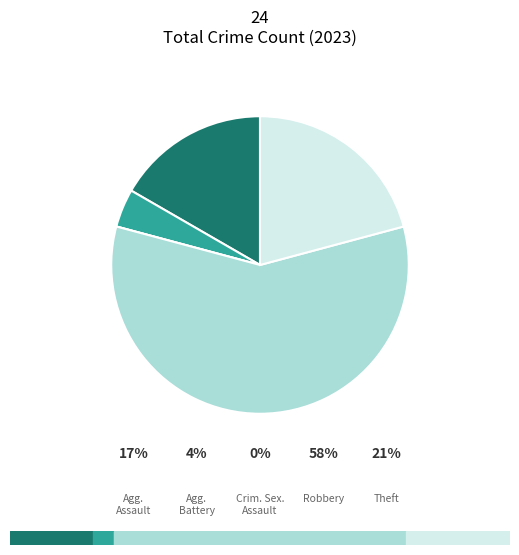

Which category accounts for the majority?

Robbery